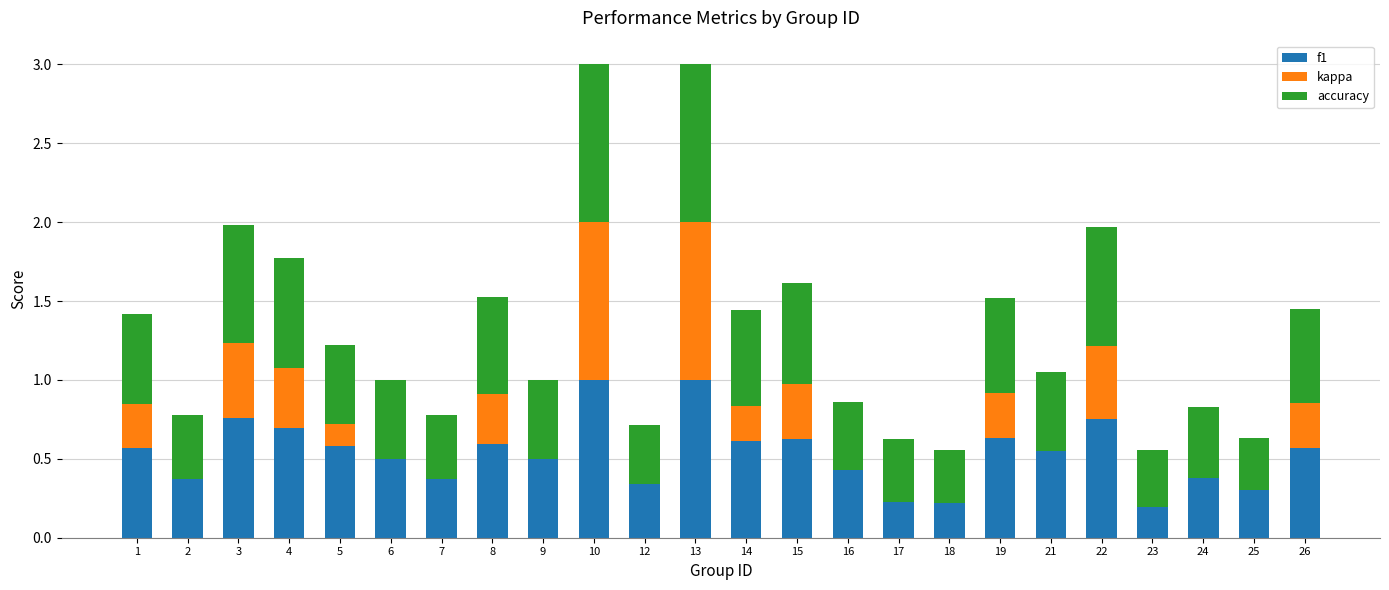

What is the maximum value for f1?

1.0